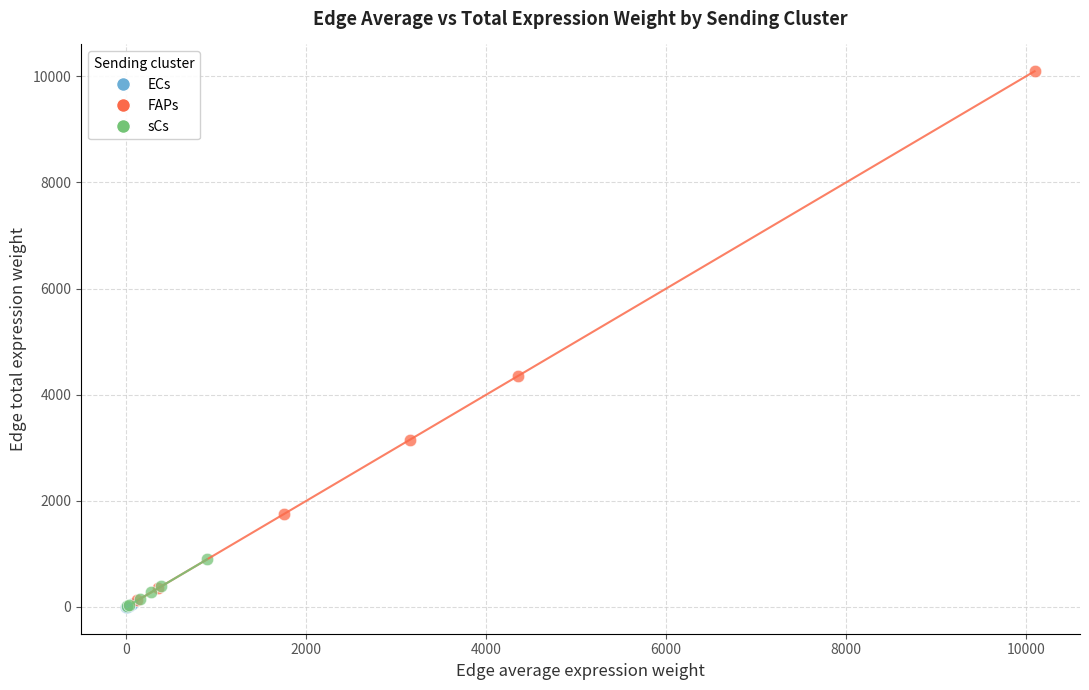

Which series has the widest spread of Y values?

FAPs